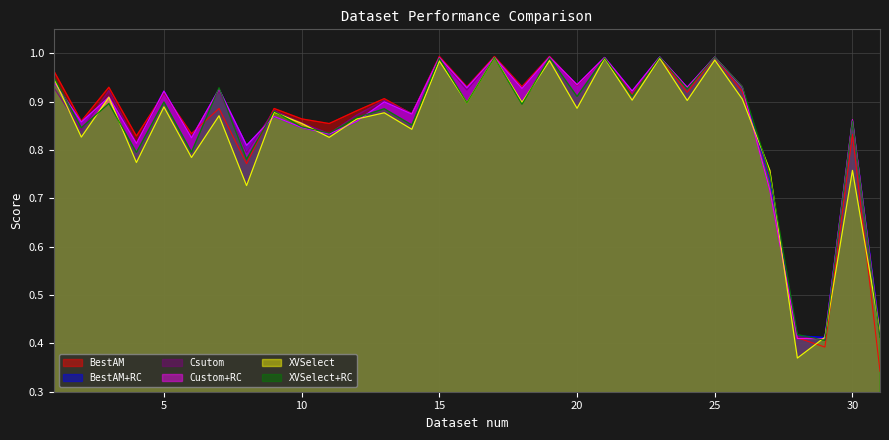

The value of Csutom at 1 is 0.6. True or false?

False